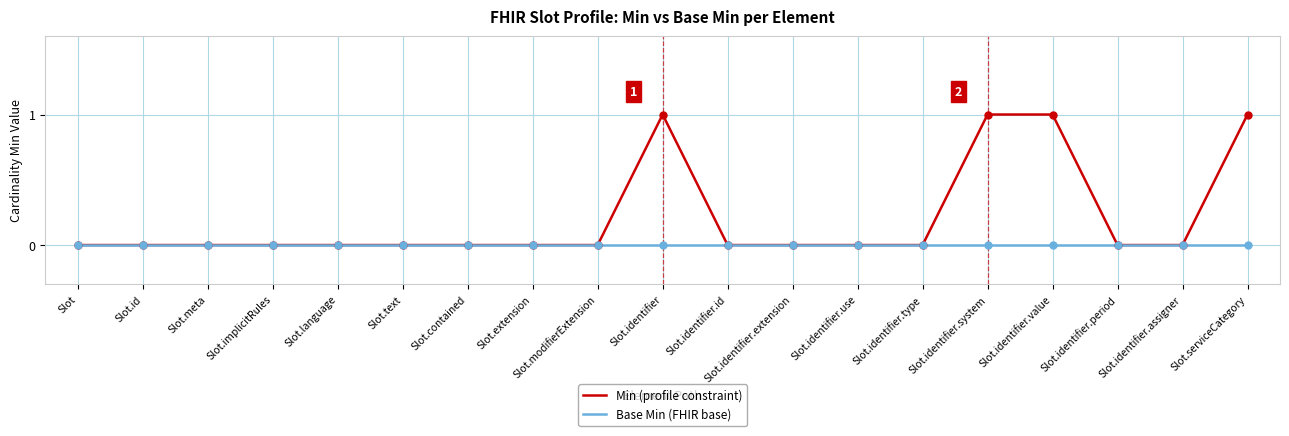

Rank the series by their maximum value, from highest to lowest.

Min (profile constraint), Base Min (FHIR base)